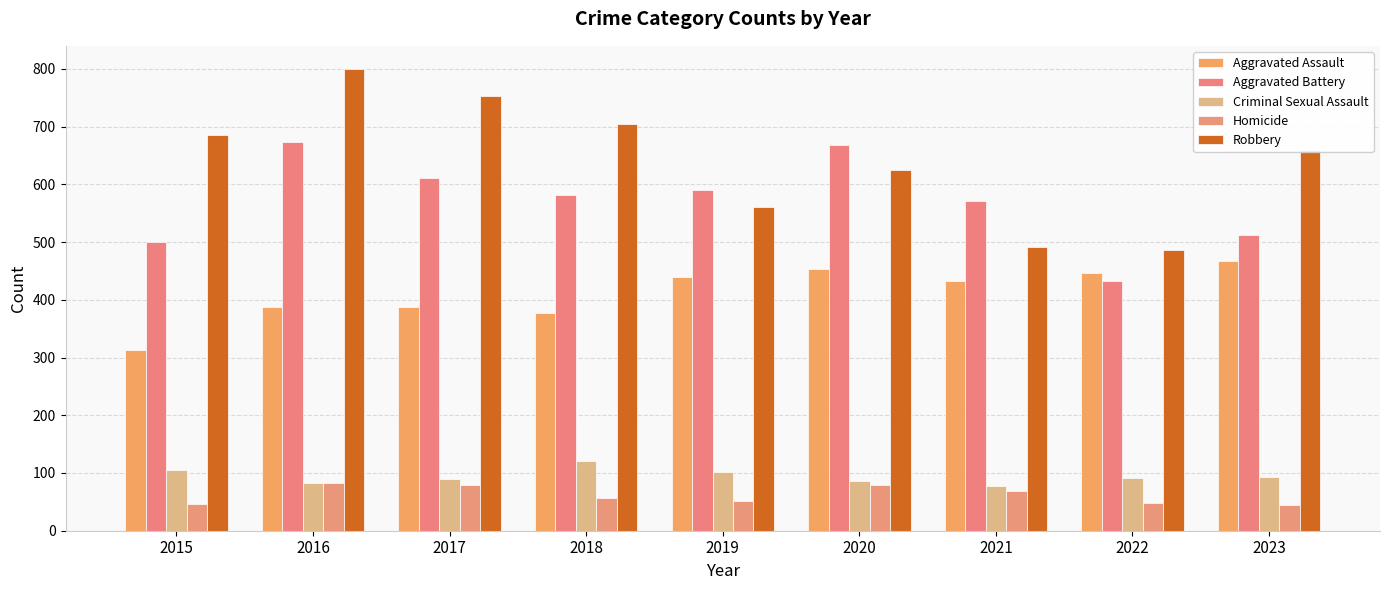

What is the value of the Criminal Sexual Assault bar at the 8th from the left?

92